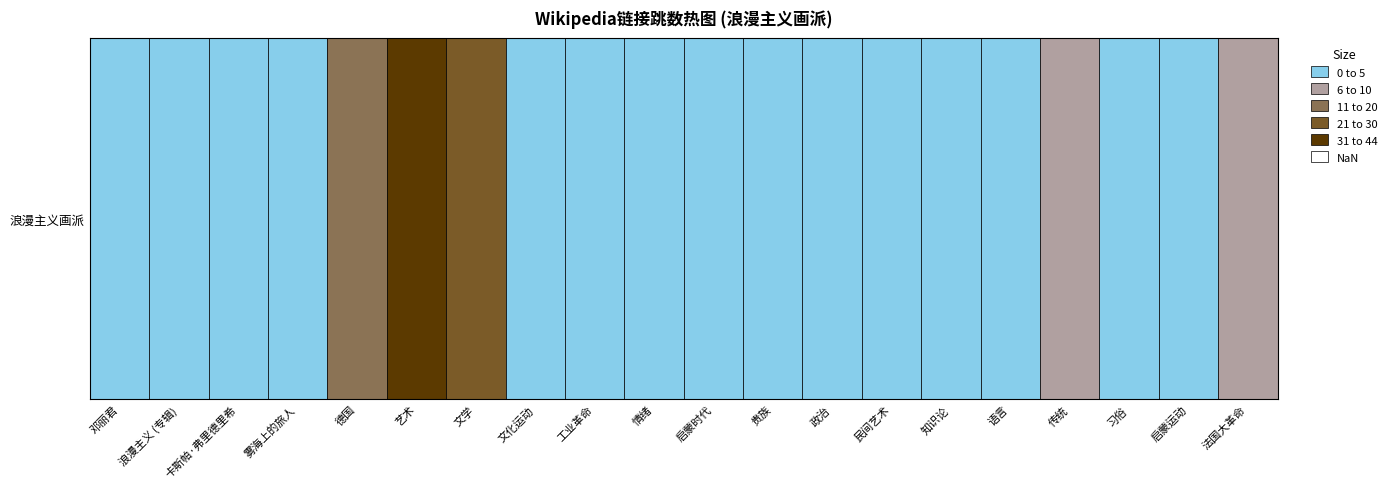

What is the sum of all values?

127